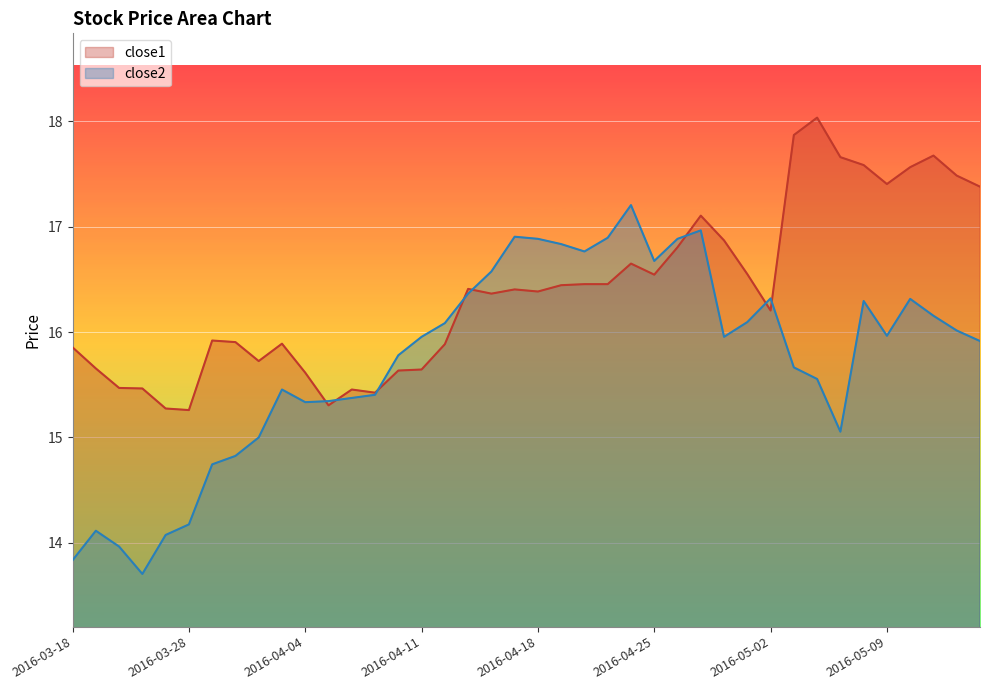

In close2, how many points are lower than both neighbors (excluding endpoints)?

7